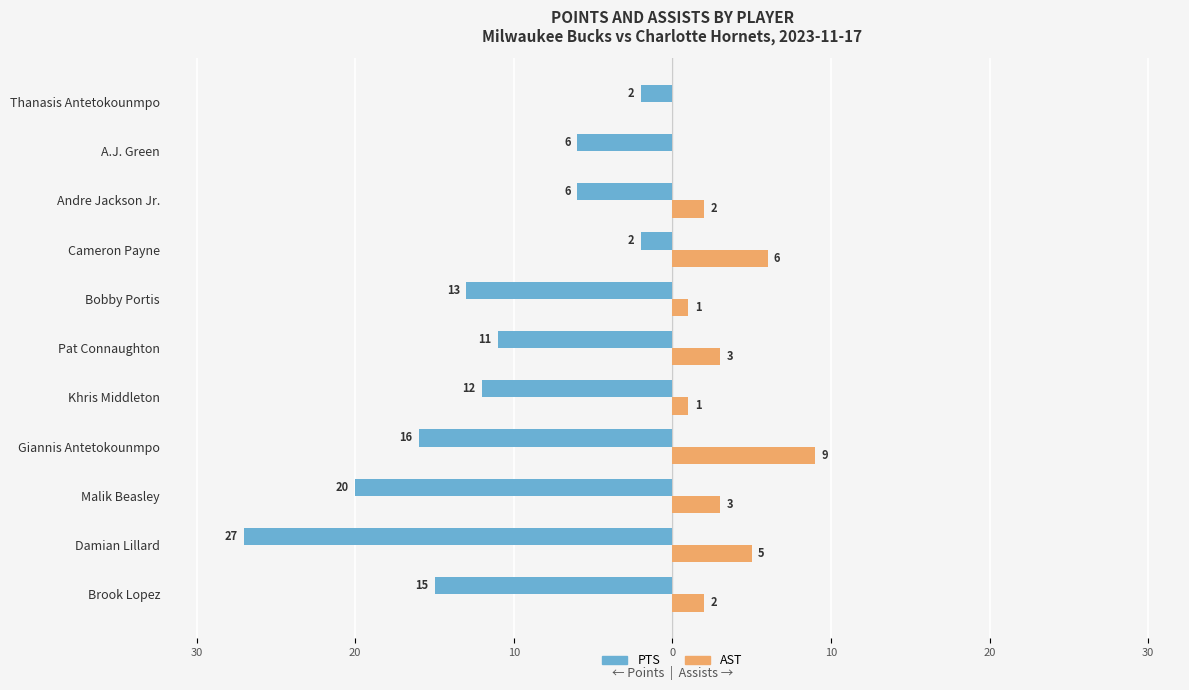

What are all the series names shown in the legend?

PTS, AST